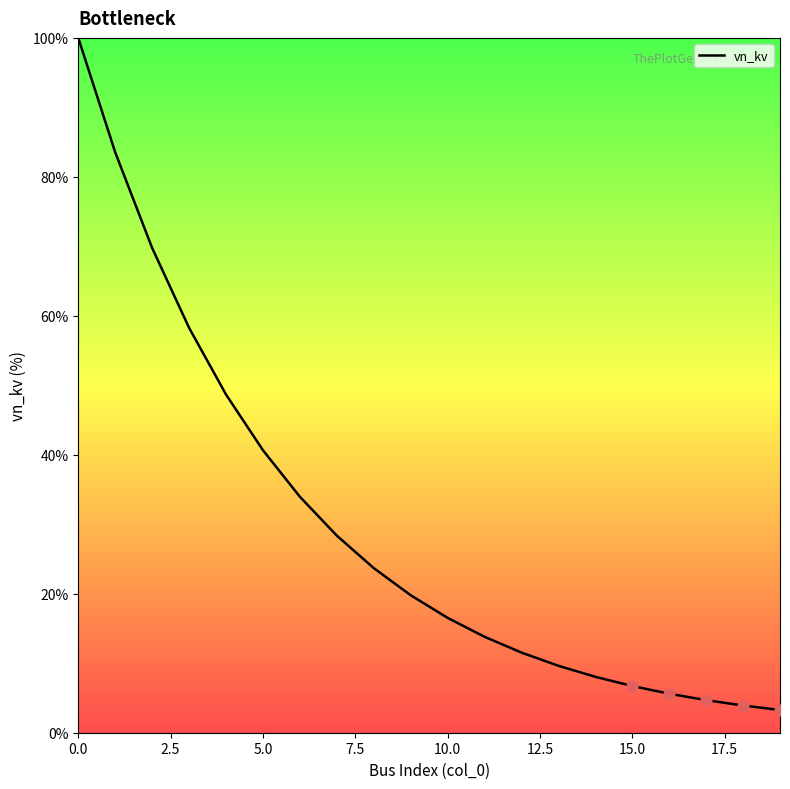

What is the difference between the maximum and minimum values?

96.7